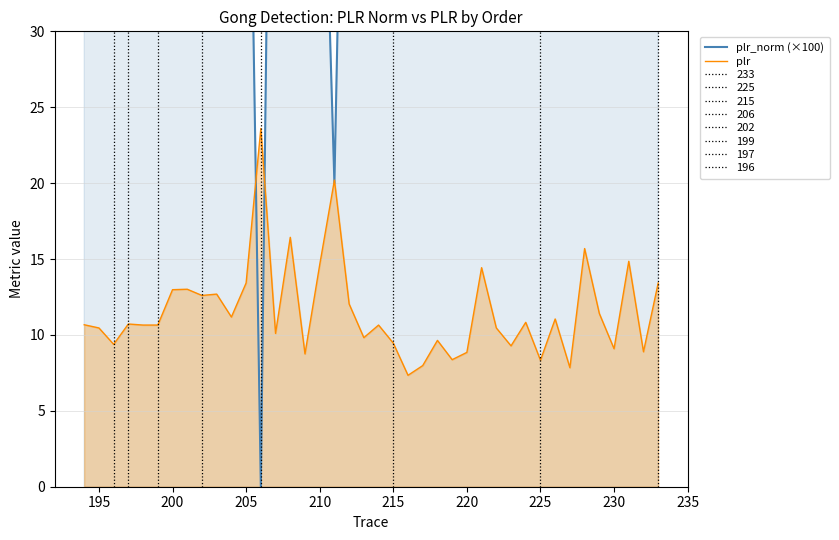

True or false: plr has a value of 13.0 at 200.

True